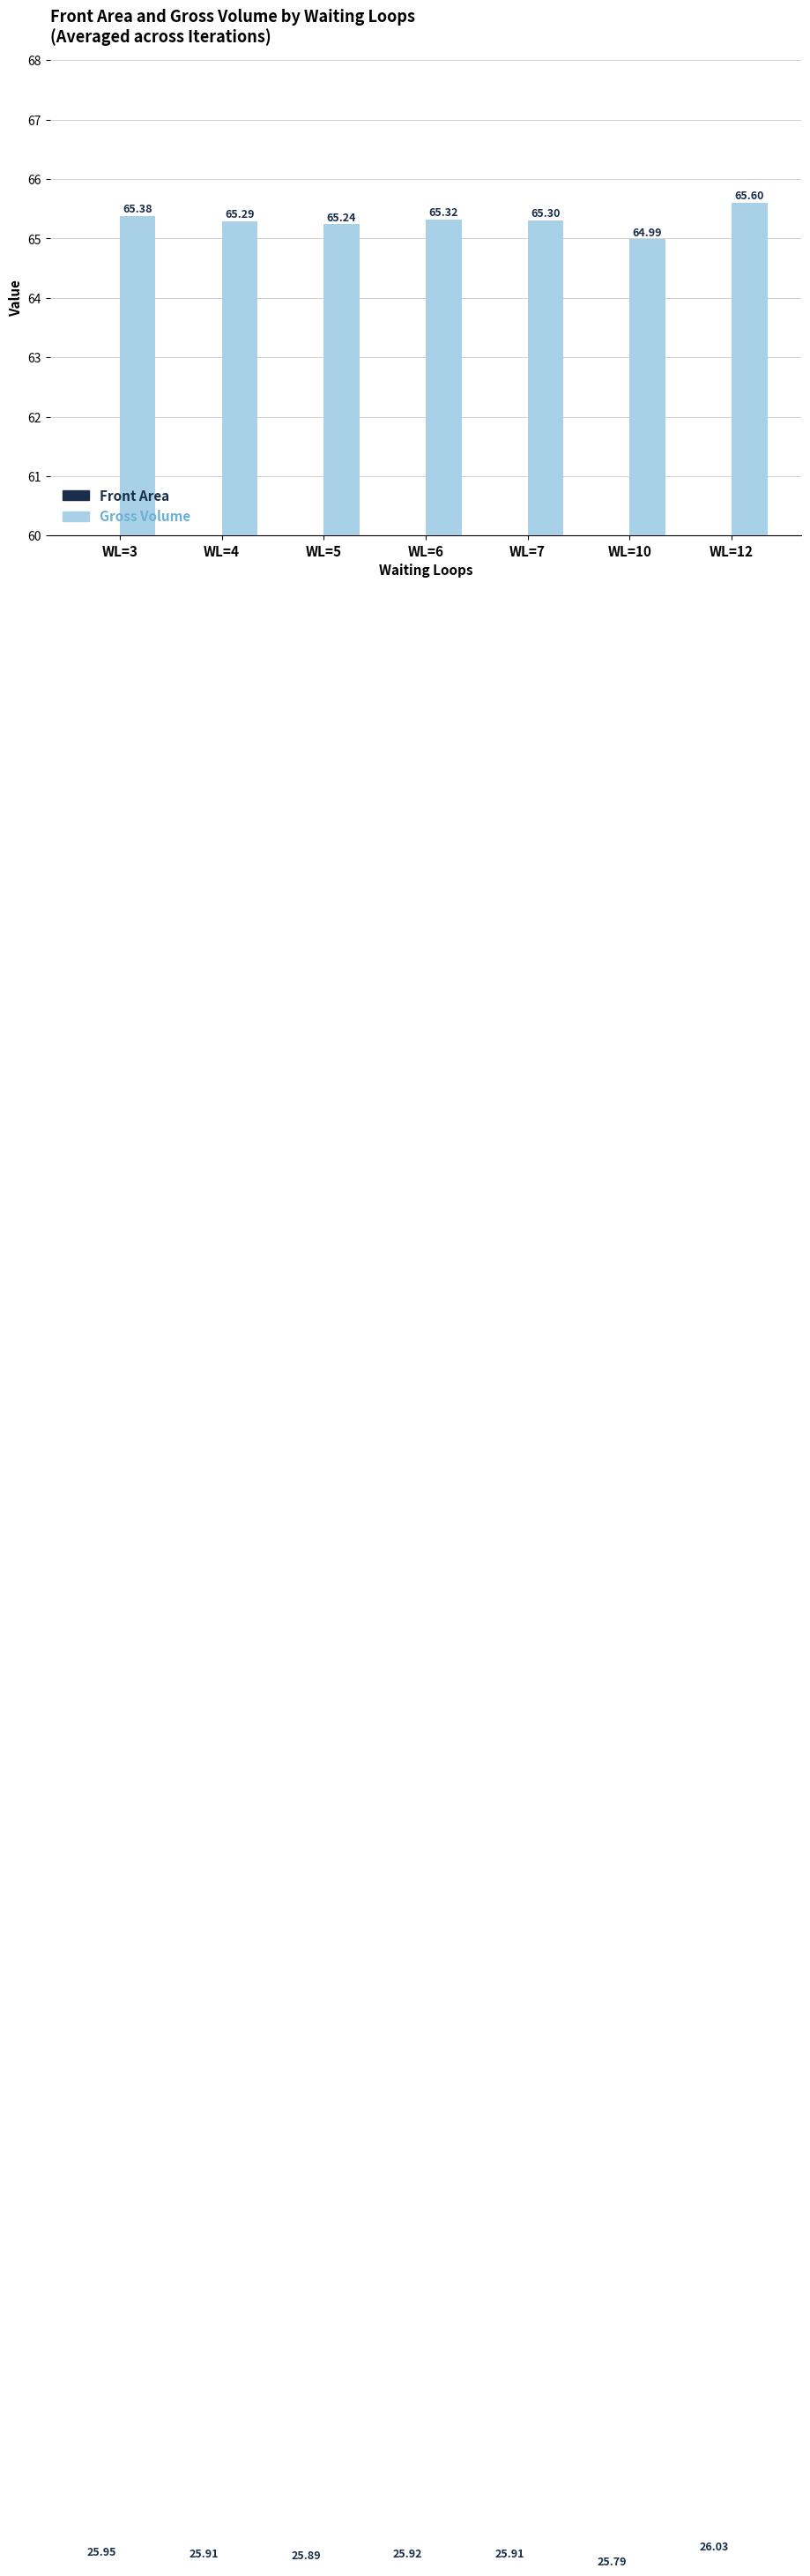

What is the value of the Front Area bar at the 3rd from the left?

25.9